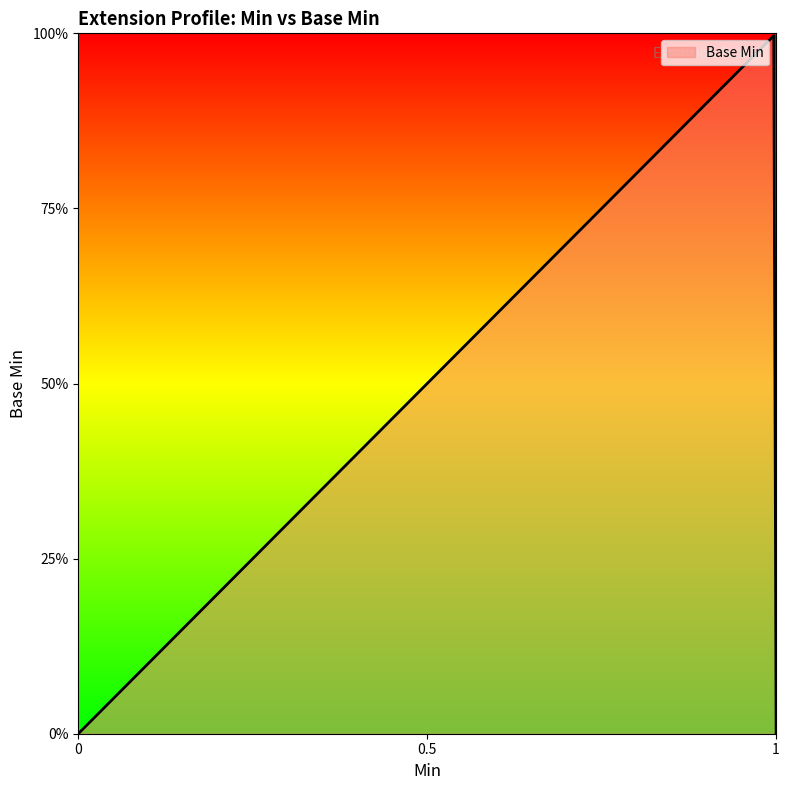

Does the chart display data point markers on the line(s)?

No